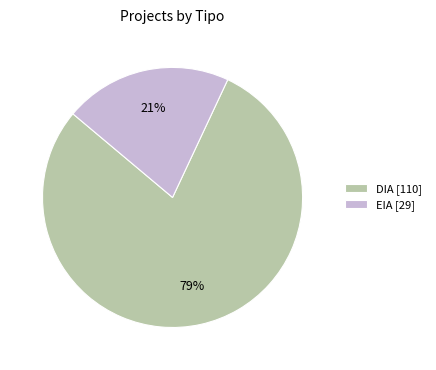

Is it true that DIA is 70% of the pie?

False